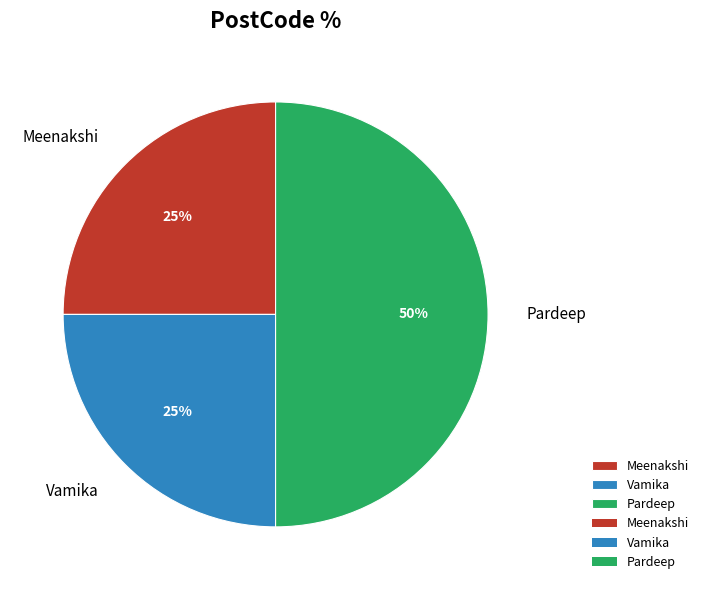

Which slice is the largest?

Pardeep